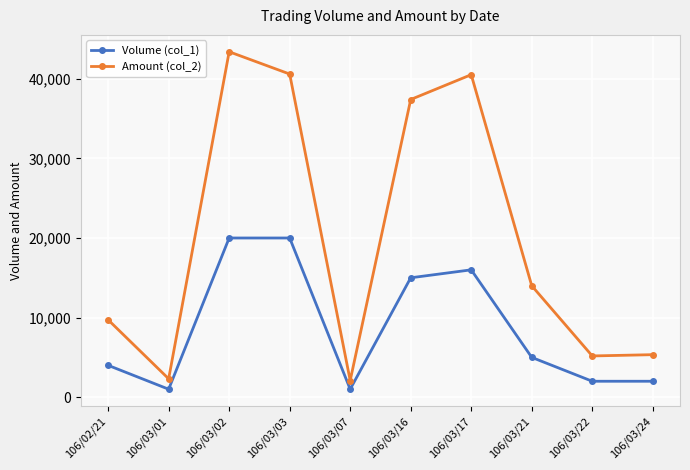

What is the difference between the Volume (col_1) values at 106/03/22 and 106/03/03?

18000